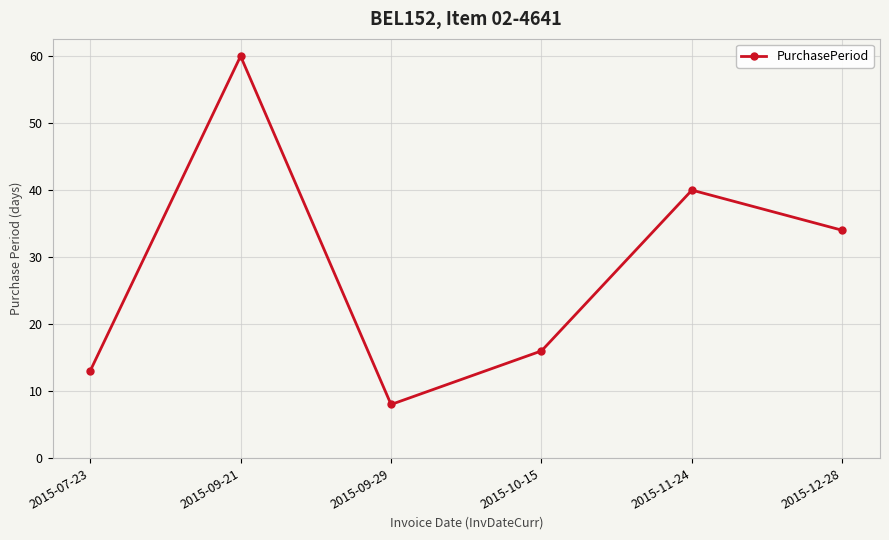

At which category does the chart reach its peak across all series?

2015-09-21